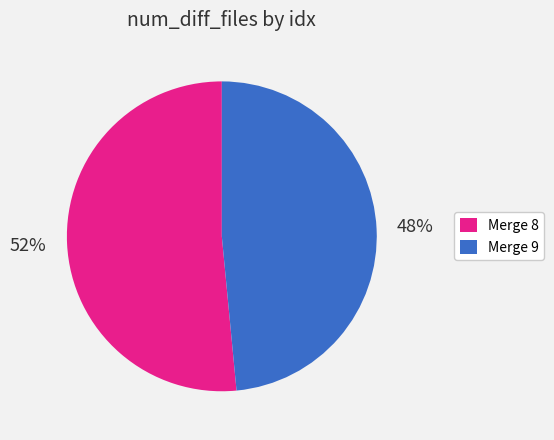

Rank the categories by value from lowest to highest.

Merge 9, Merge 8